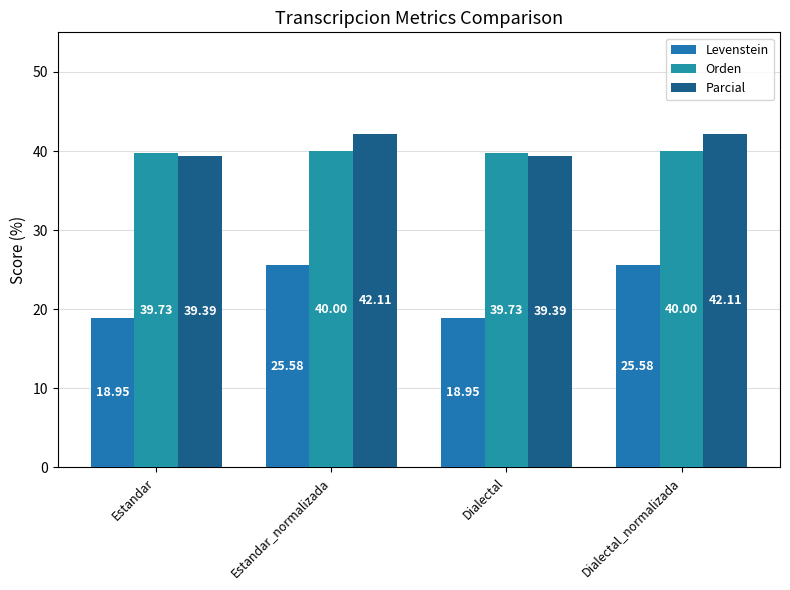

How many values in the Levenstein series are below 25?

2